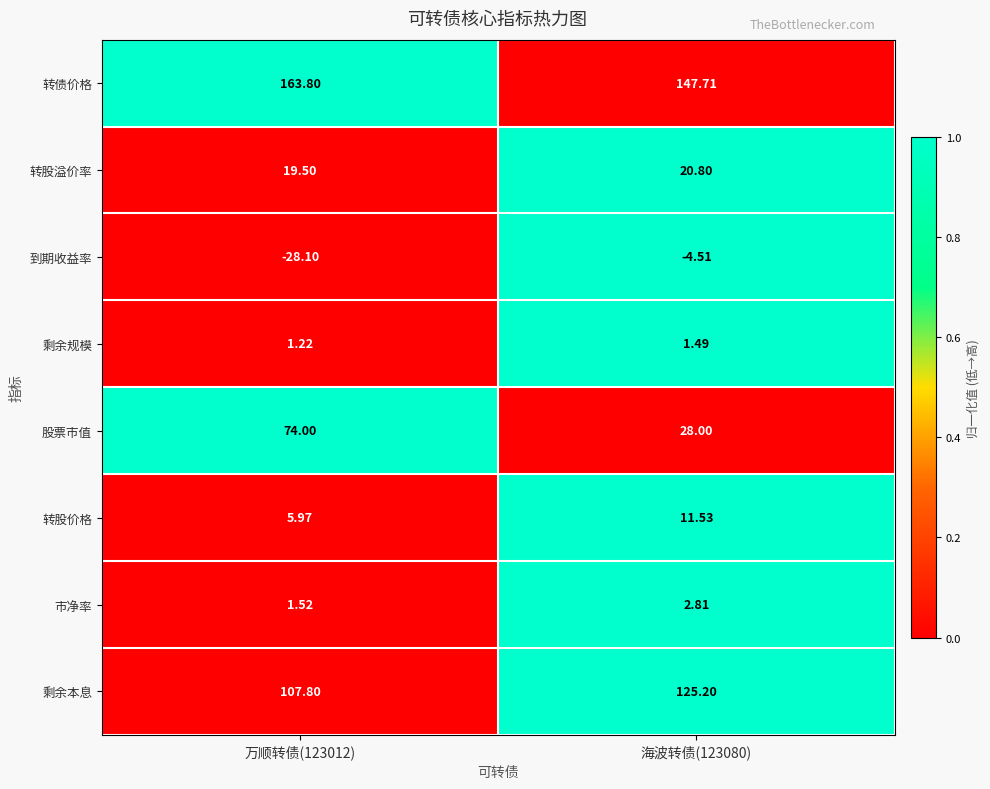

At 万顺转债(123012), list the series in order from smallest to largest.

到期收益率, 剩余规模, 市净率, 转股价格, 转股溢价率, 股票市值, 剩余本息, 转债价格